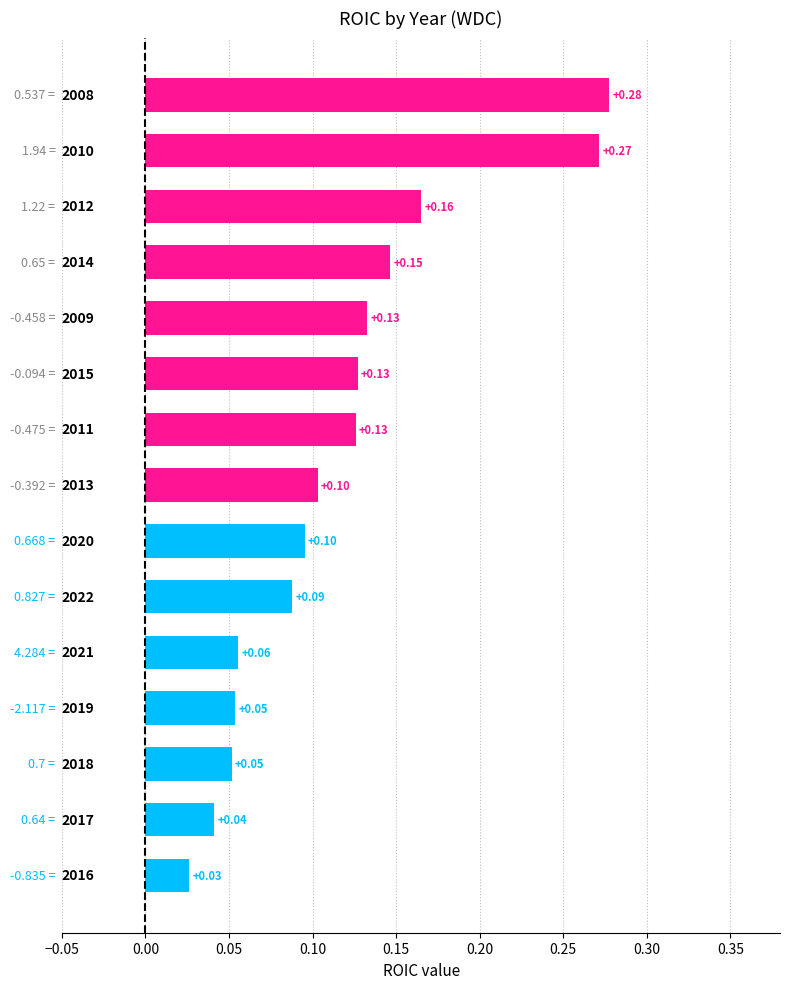

What is the sum of all values?

1.8